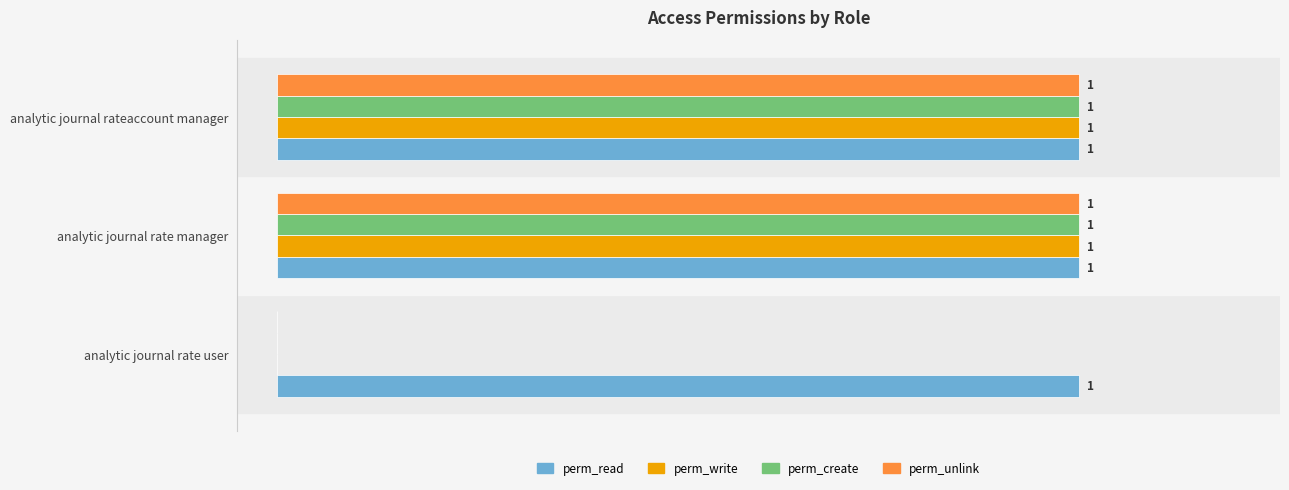

Which series has the largest total across all categories?

perm_read